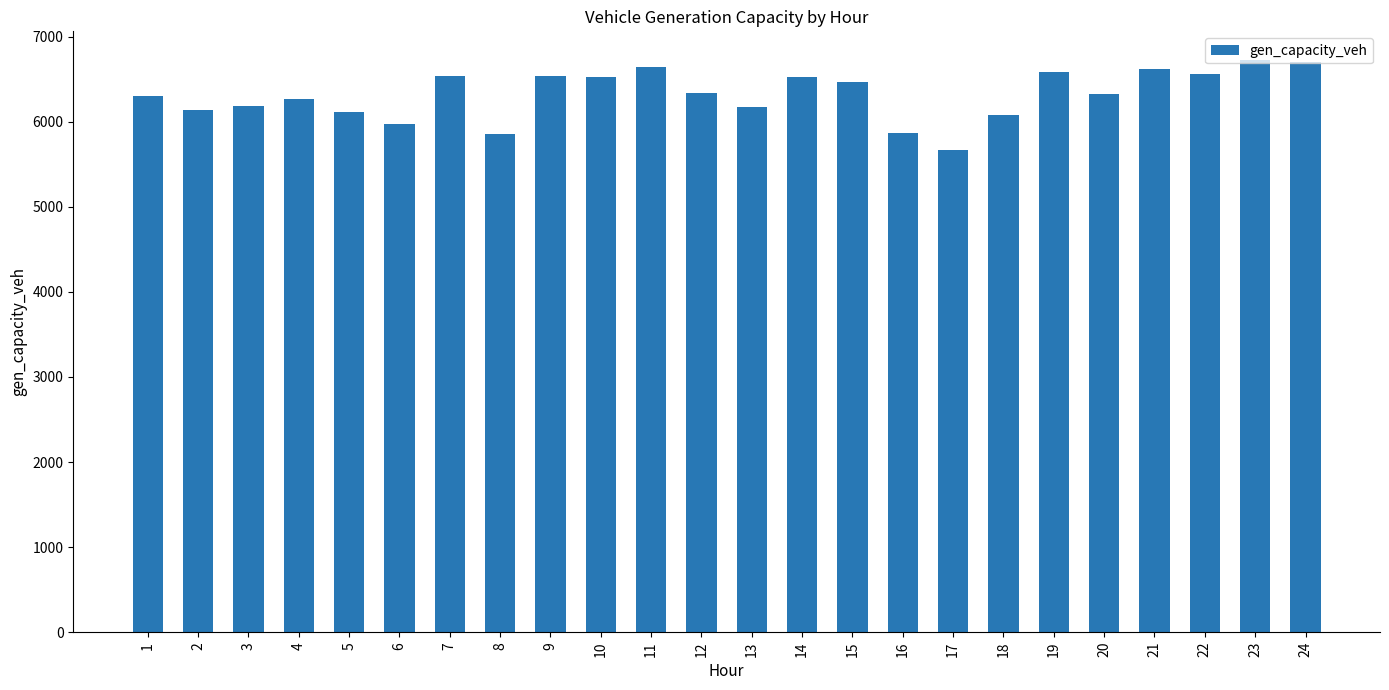

What is the difference between the maximum and minimum values?

1057.3